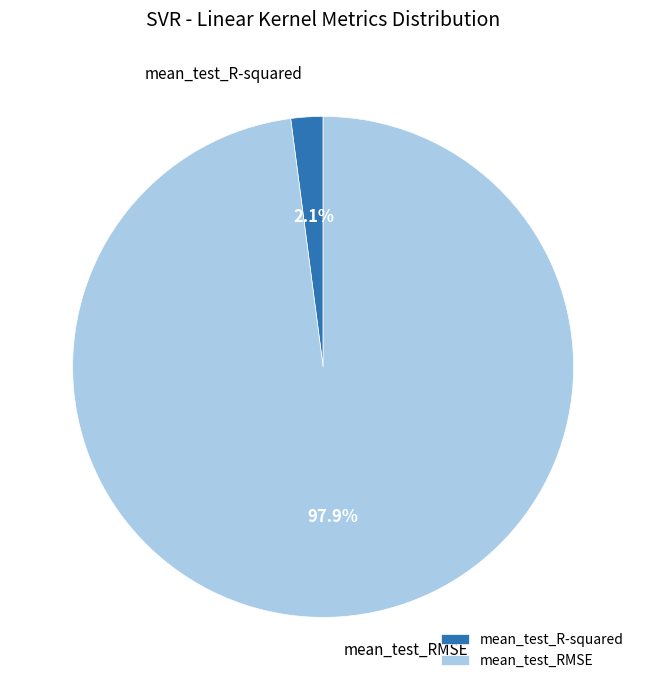

To the nearest percent, what is the difference between the mean_test_R-squared and mean_test_RMSE slice percentages?

96%